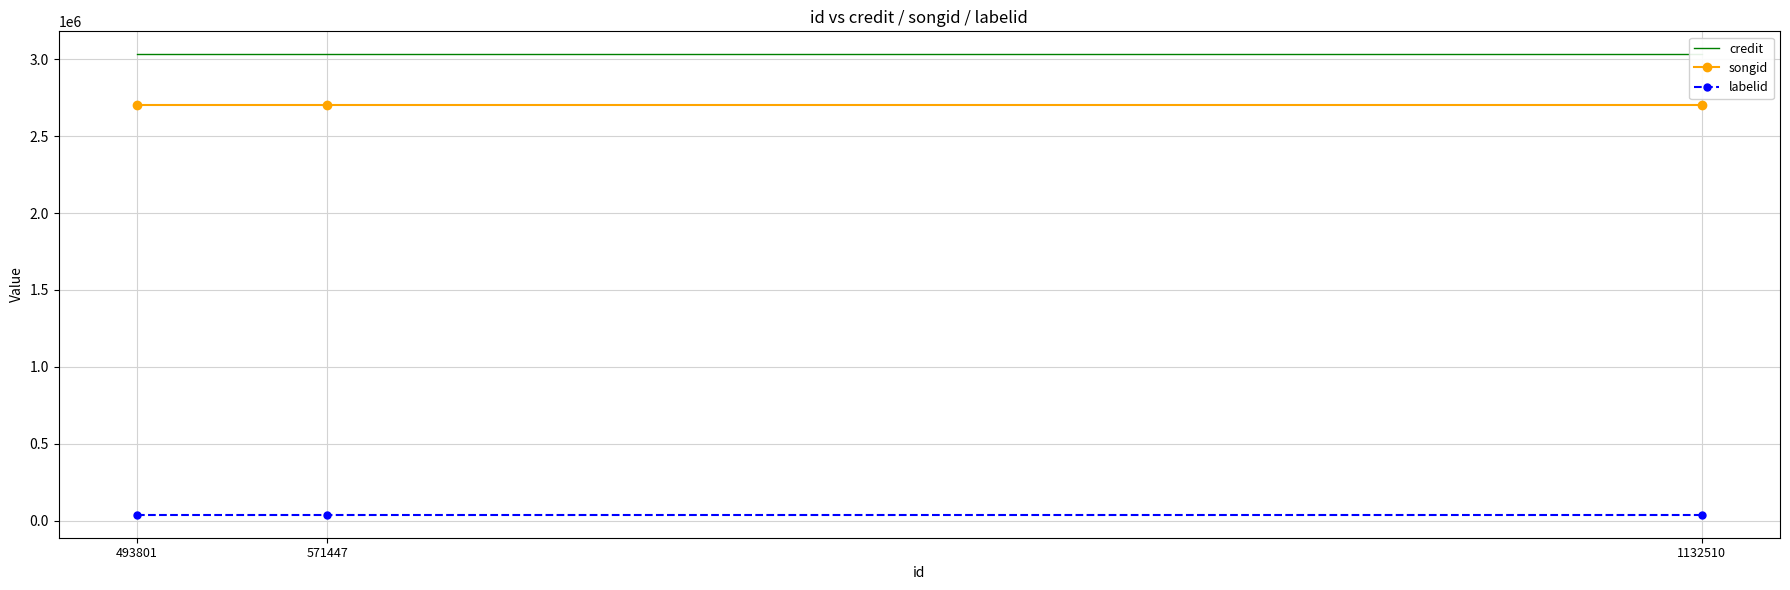

What is the total value across all series at 571447?

5775566